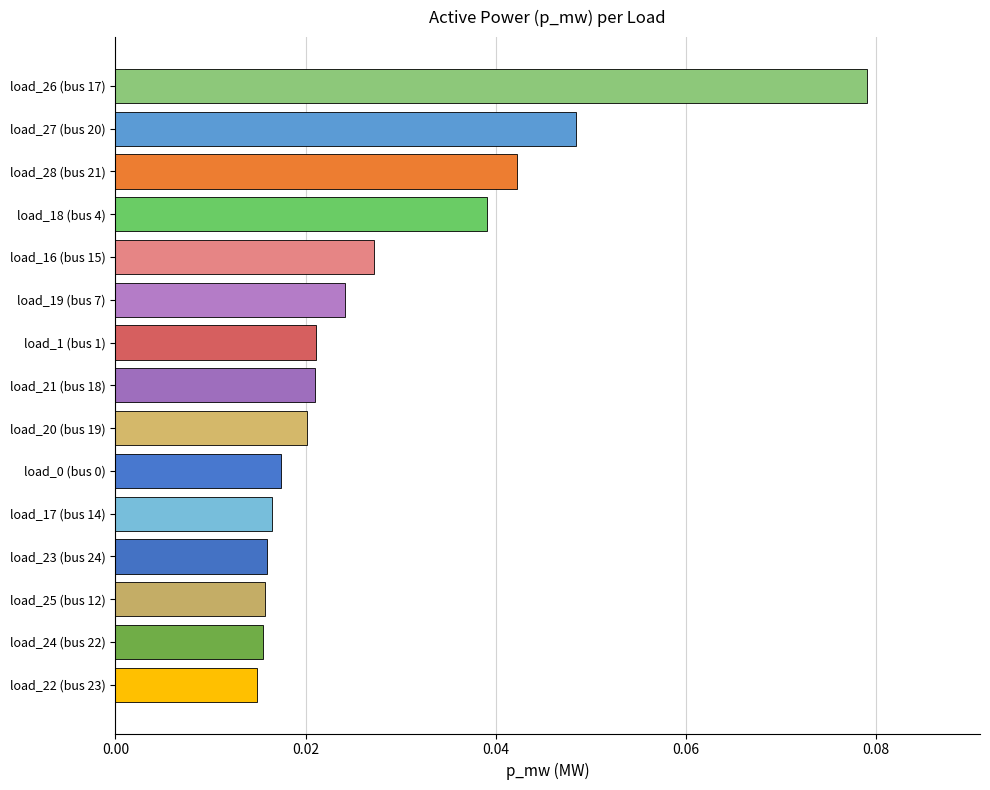

Between load_18 (bus 4) and load_21 (bus 18), which is larger?

load_18 (bus 4)